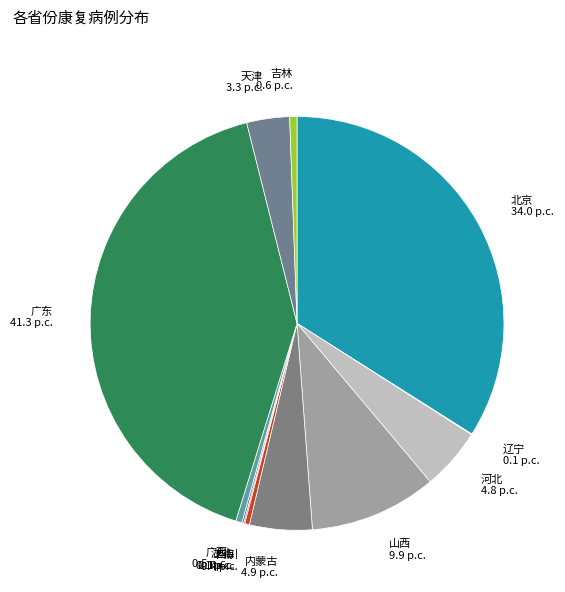

Combined, do 北京 34.0 p.c. and 天津 3.3 p.c. account for over 50%?

No